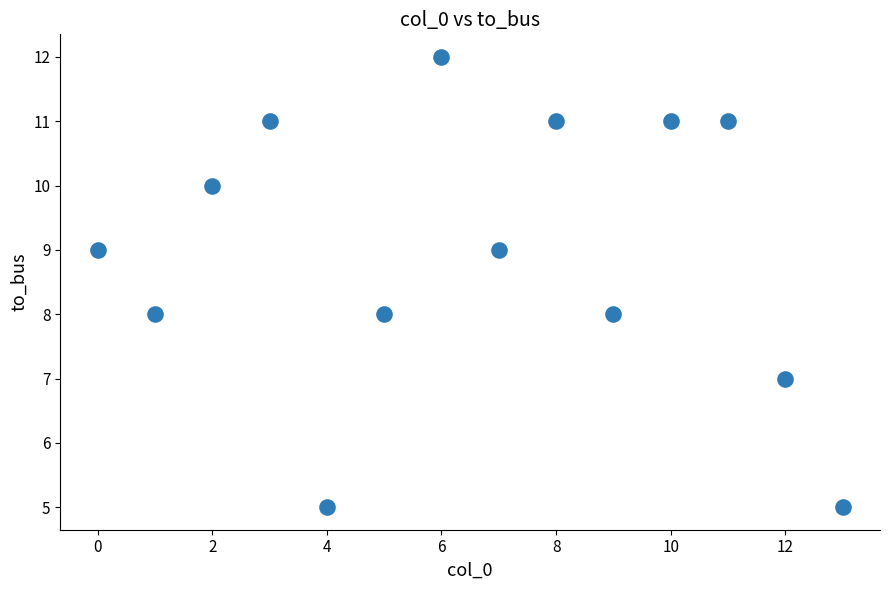

What is the range of Y values (max minus min)?

7